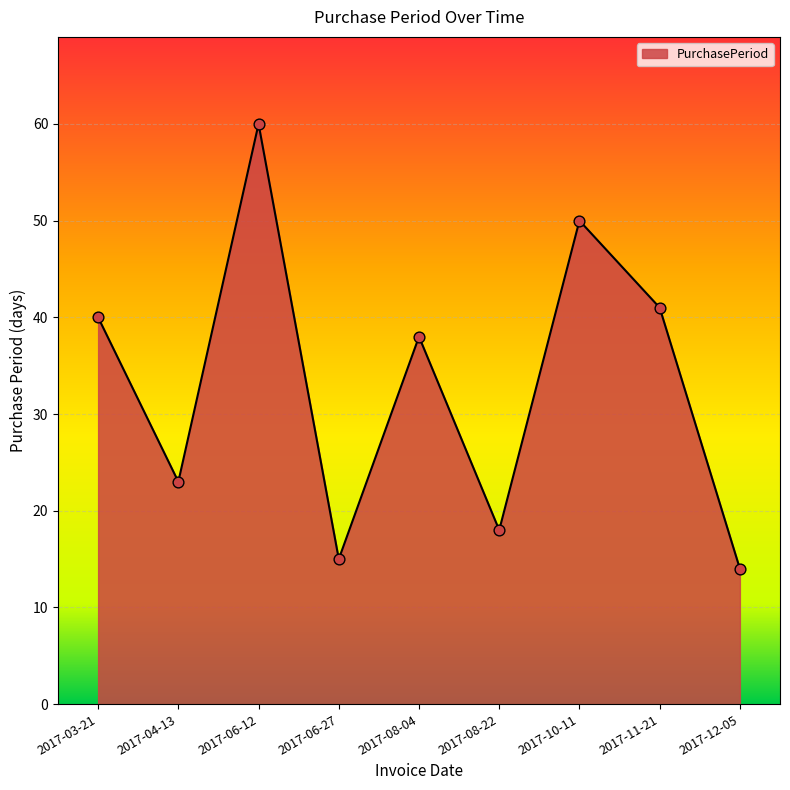

Between 2017-03-21 and 2017-06-27, which is larger?

2017-03-21